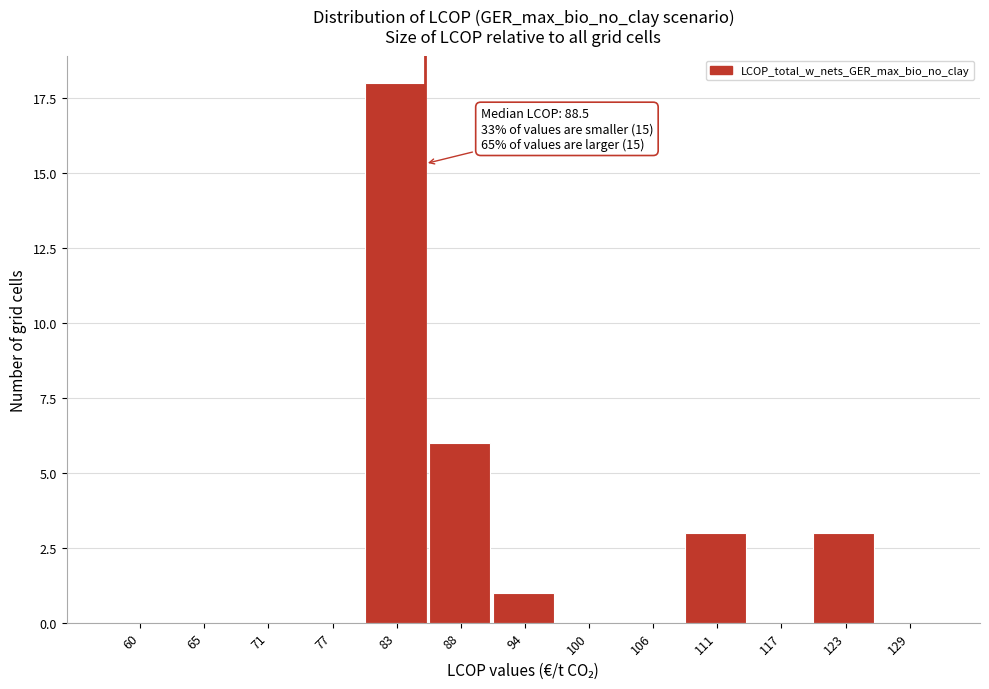

Reading left to right, transcribe all the data shown in this chart.

60=0	65=0	71=0	77=0	83=18	88=6	94=1	100=0	106=0	111=3	117=0	123=3	129=0